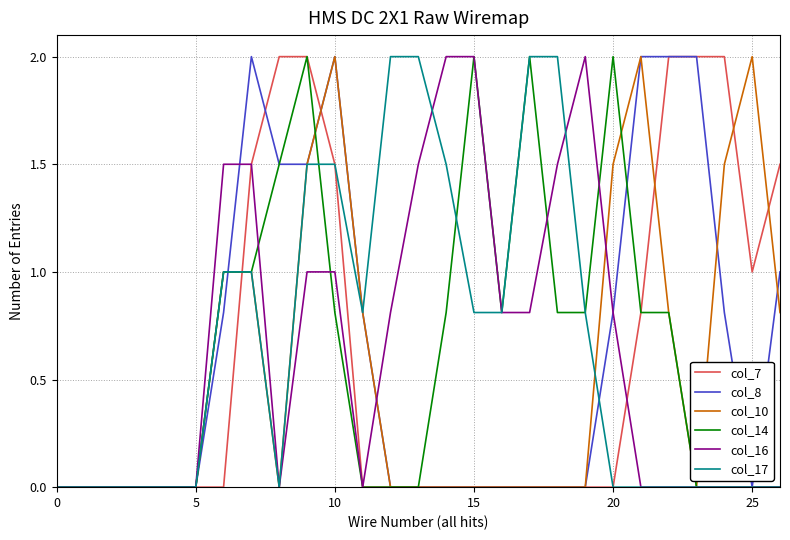

How many distinct data groups are displayed?

6